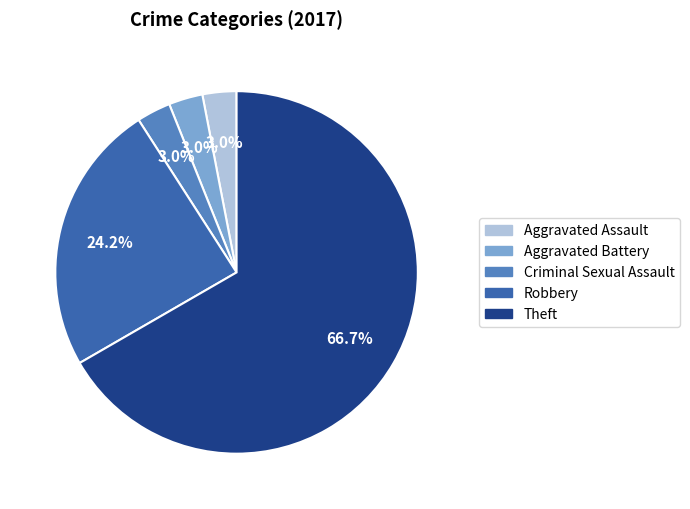

Which category accounts for the majority?

Theft